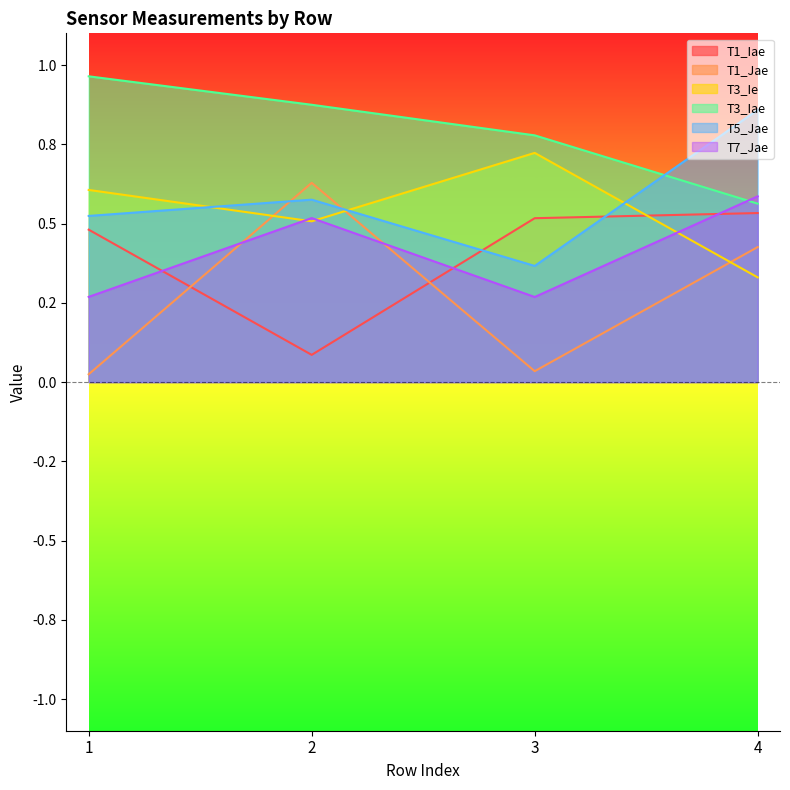

What is the value of the T1_Iae point at the 2nd from the left?

0.1